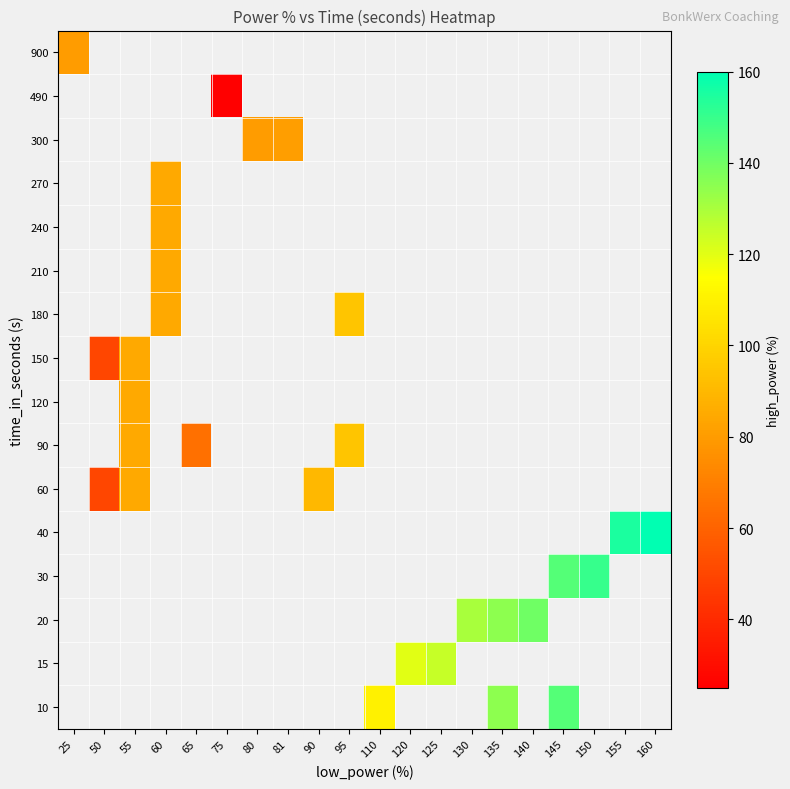

At which category does the chart reach its peak across all series?

160